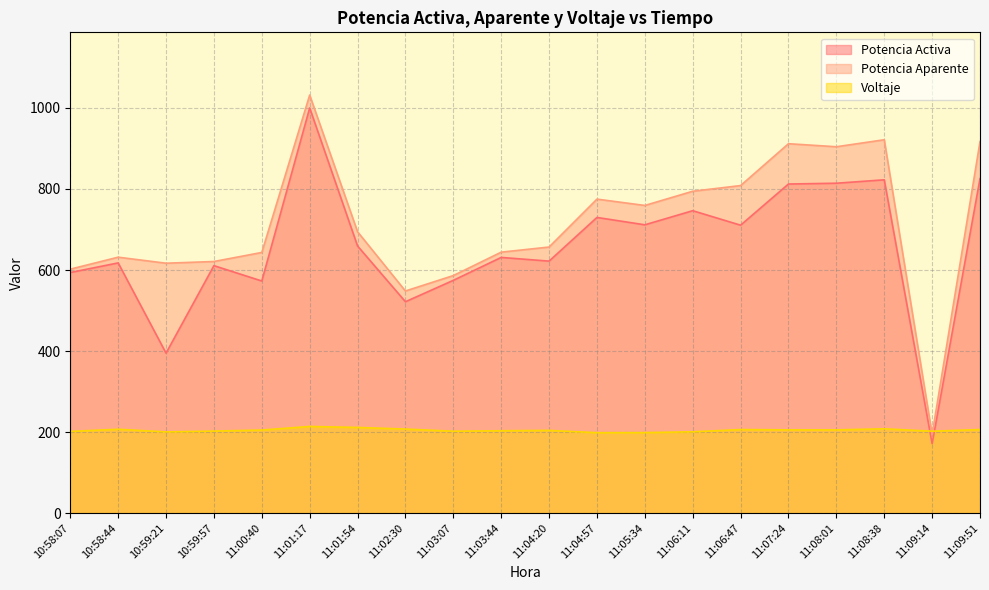

Reading right to left, extract all data points from this chart.

Potencia Activa: 825.5	171.3	822.6	814.2	812.3	710.6	746.4	711.6	729.7	621.9	631.0	574.5	521.7	659.2	1000.1	572.8	610.7	394.8	617.5	593.8
Potencia Aparente: 916.9	194.1	921.5	904.3	911.8	808.5	794.4	759.4	775.0	656.7	644.0	586.2	548.2	694.4	1031.9	643.3	621.0	616.8	631.7	602.1
Voltaje: 206.2	202.1	208.0	205.3	205.4	206.1	200.7	198.6	198.4	204.1	203.3	202.1	207.4	211.4	213.8	205.0	202.4	200.4	206.9	201.6